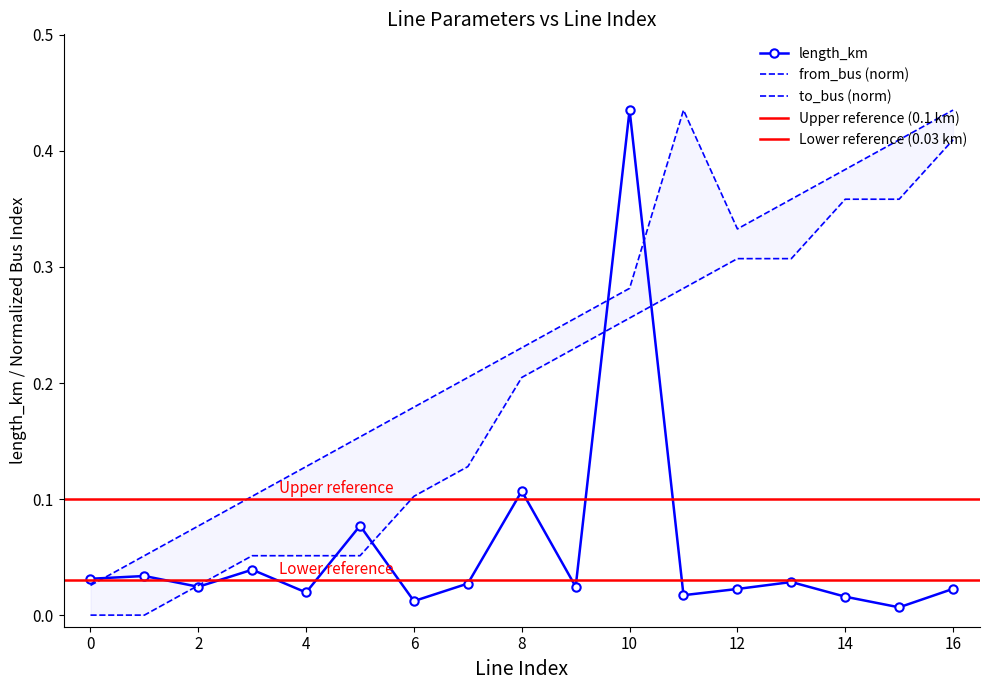

The value of to_bus at 7 is 0.1. True or false?

False